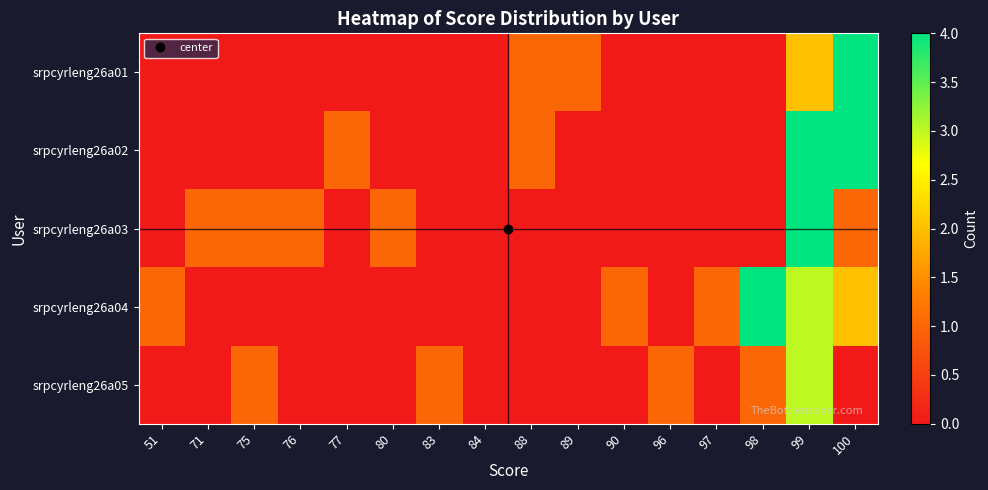

At which category does the chart reach its minimum across all series?

51